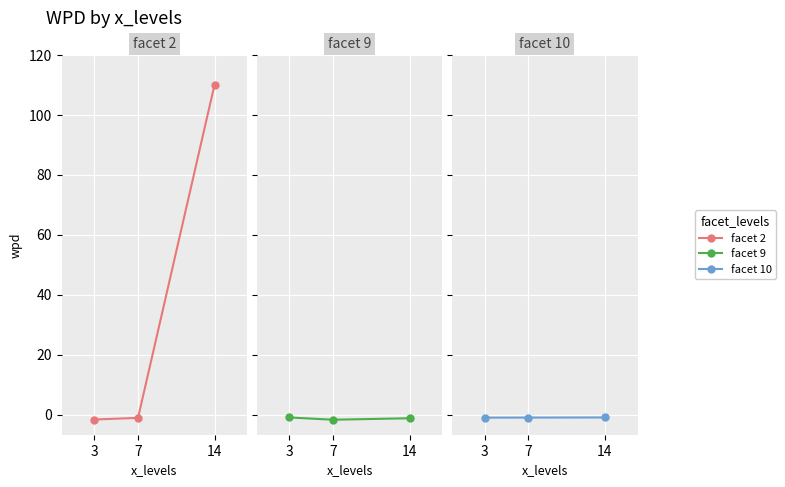

Which series has the largest total across all categories?

facet 2